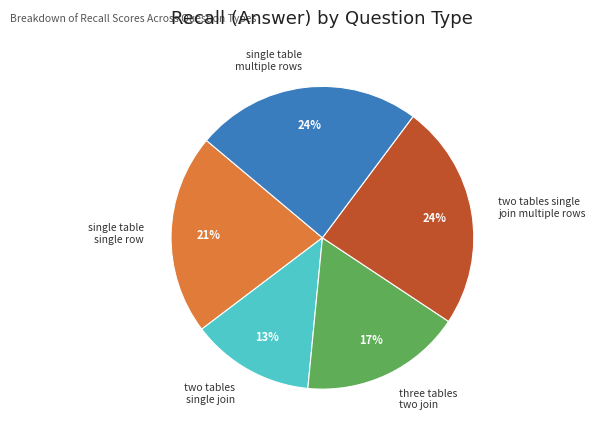

Count the number of slices in the pie.

5